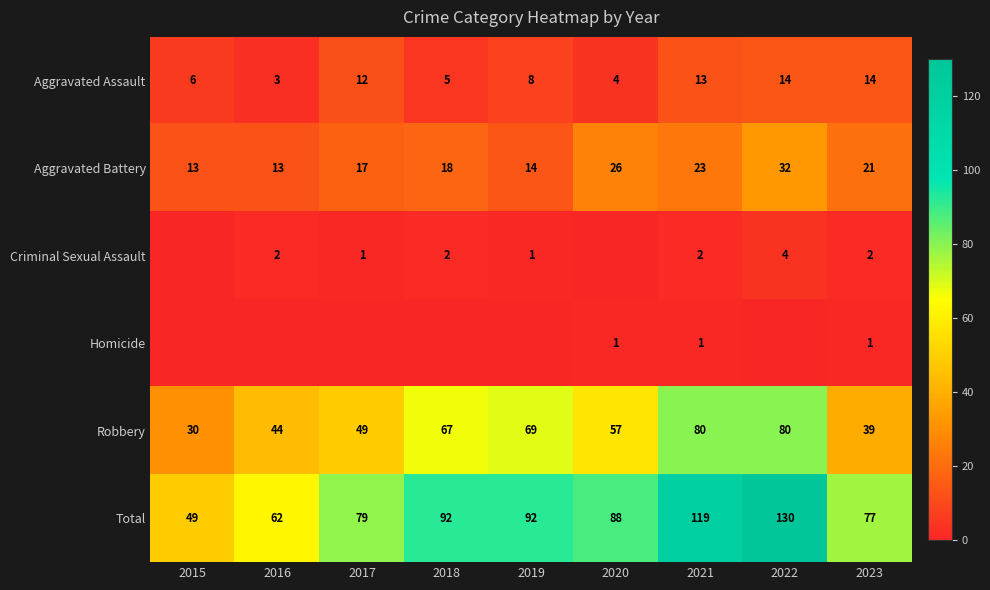

How many categories are shown in the chart?

9